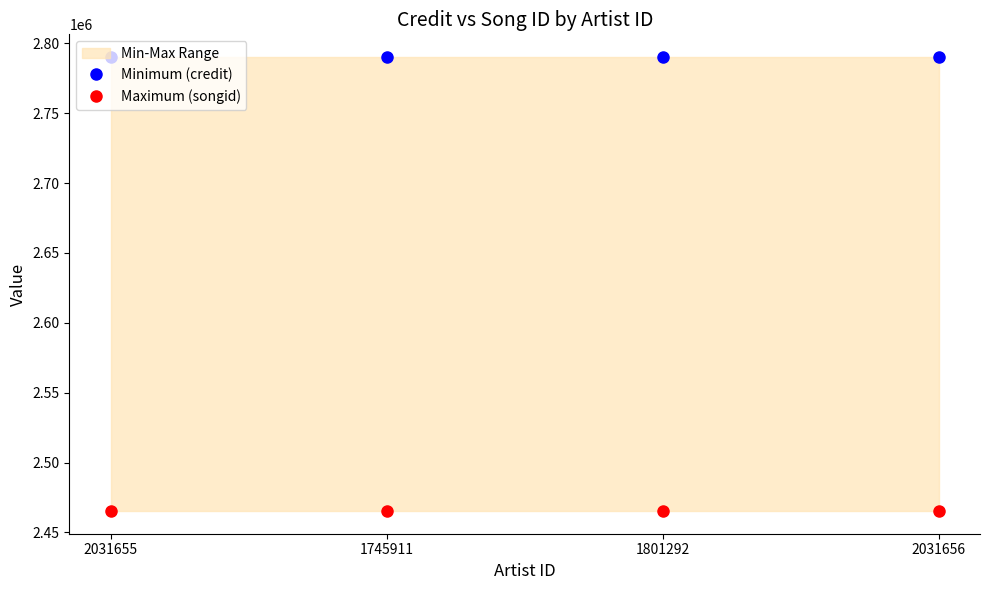

How many data points does each series have?

4